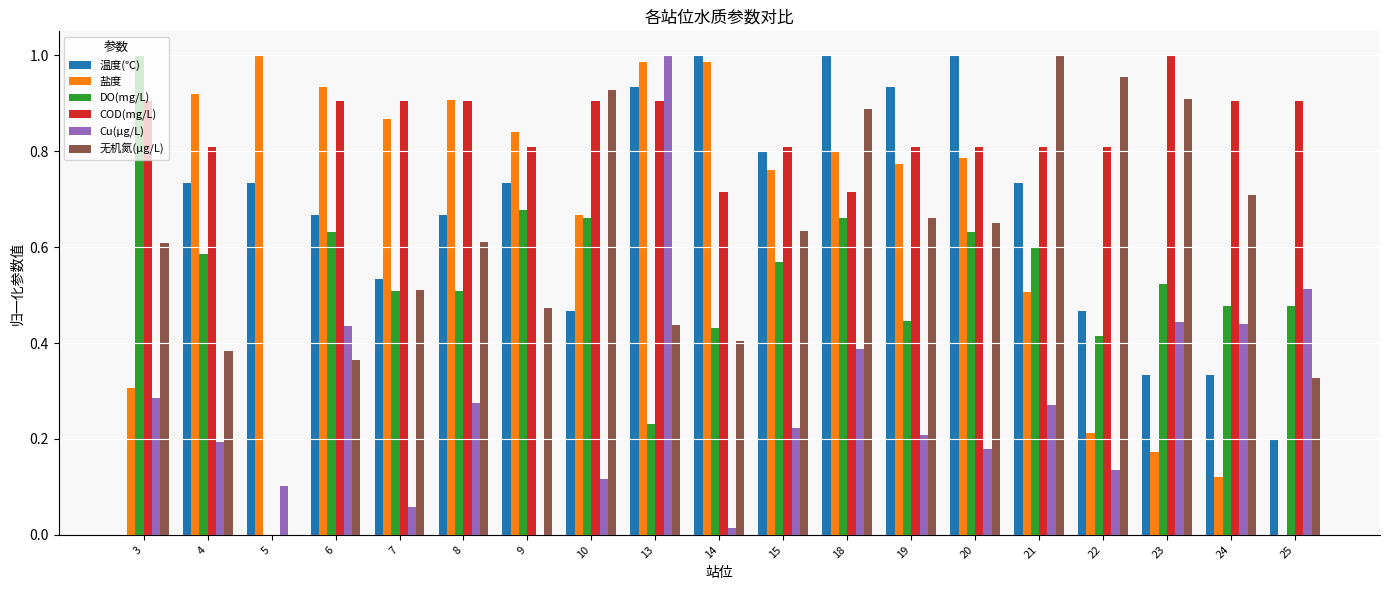

Which series changed the most between 9 and 13?

Cu(μg/L)